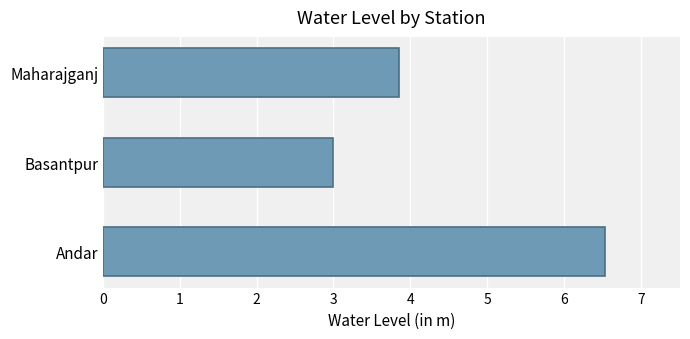

What is the change in value from Andar to Basantpur?

-3.5